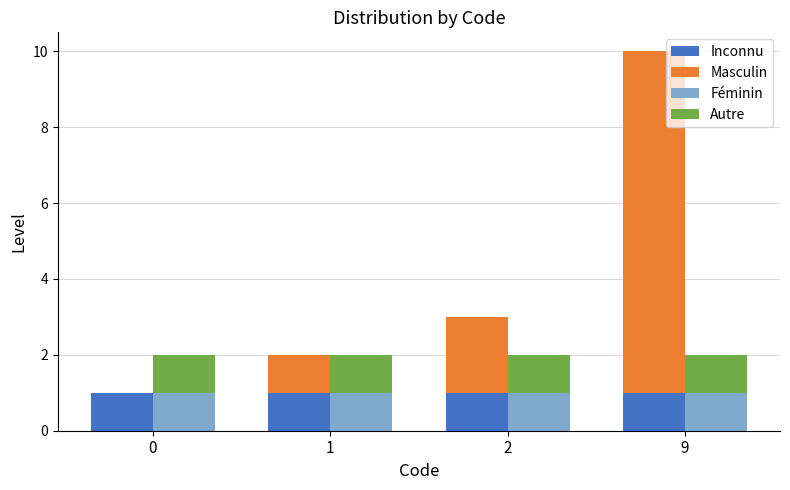

Which series has the largest range (max minus min)?

Masculin